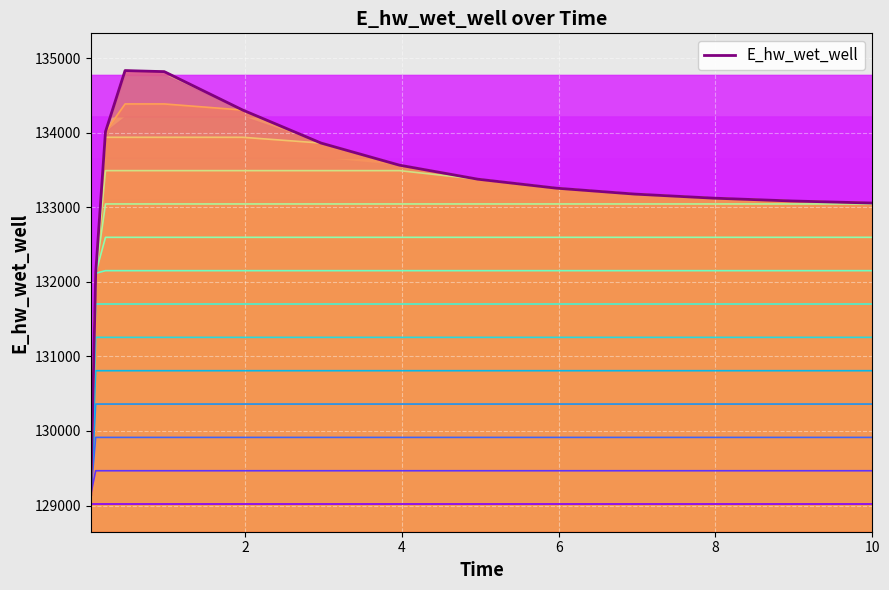

At which label is the value closest to 131992?

0.09375